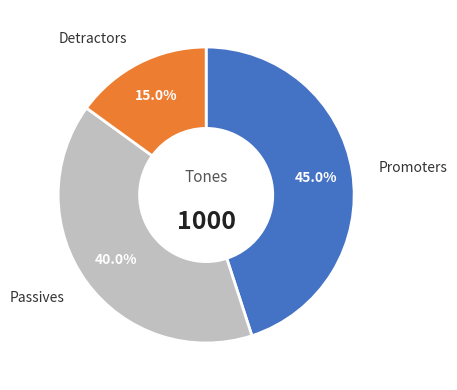

Rank the categories by value from lowest to highest.

Detractors, Passives, Promoters